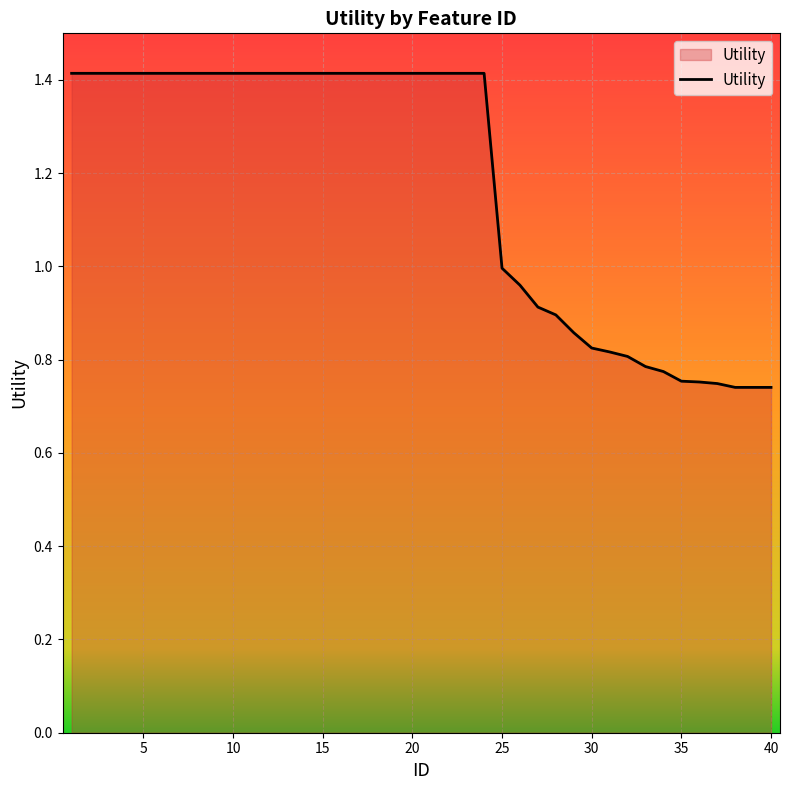

What is the greatest value displayed?

1.4